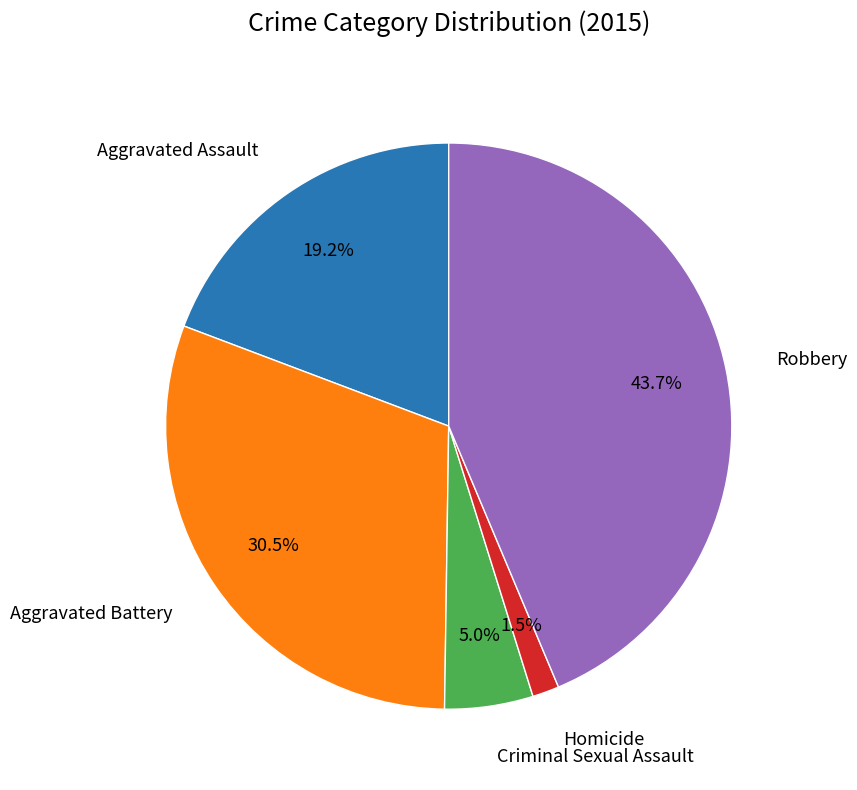

To the nearest percent, what is the difference between the largest and smallest slice percentages?

42%